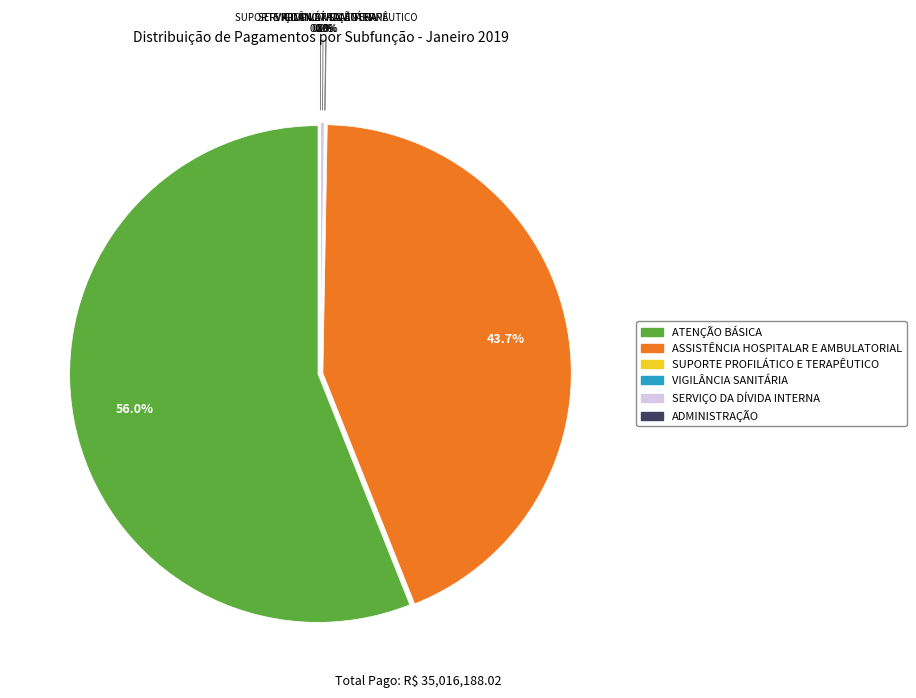

Rank the categories by value from highest to lowest.

ATENÇÃO BÁSICA, ASSISTÊNCIA HOSPITALAR E AMBULATORIAL, SERVIÇO DA DÍVIDA INTERNA, VIGILÂNCIA SANITÁRIA, SUPORTE PROFILÁTICO E TERAPÊUTICO, ADMINISTRAÇÃO, VIGILÂNCIA EPIDEMIOLÓGICA